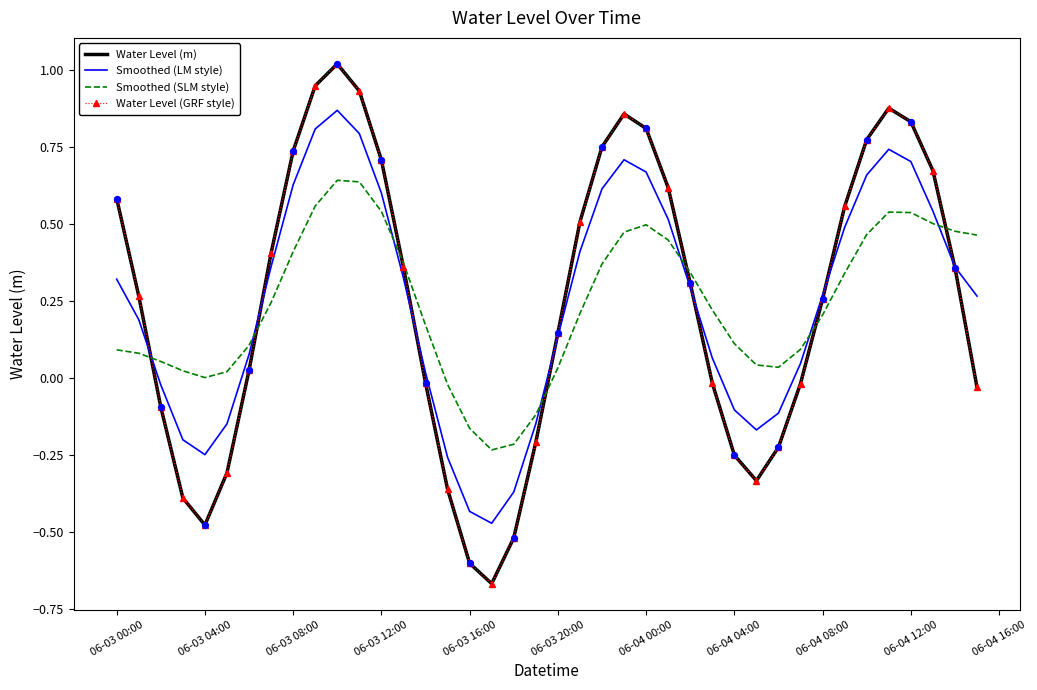

At how many categories does at least one series exceed 0?

35